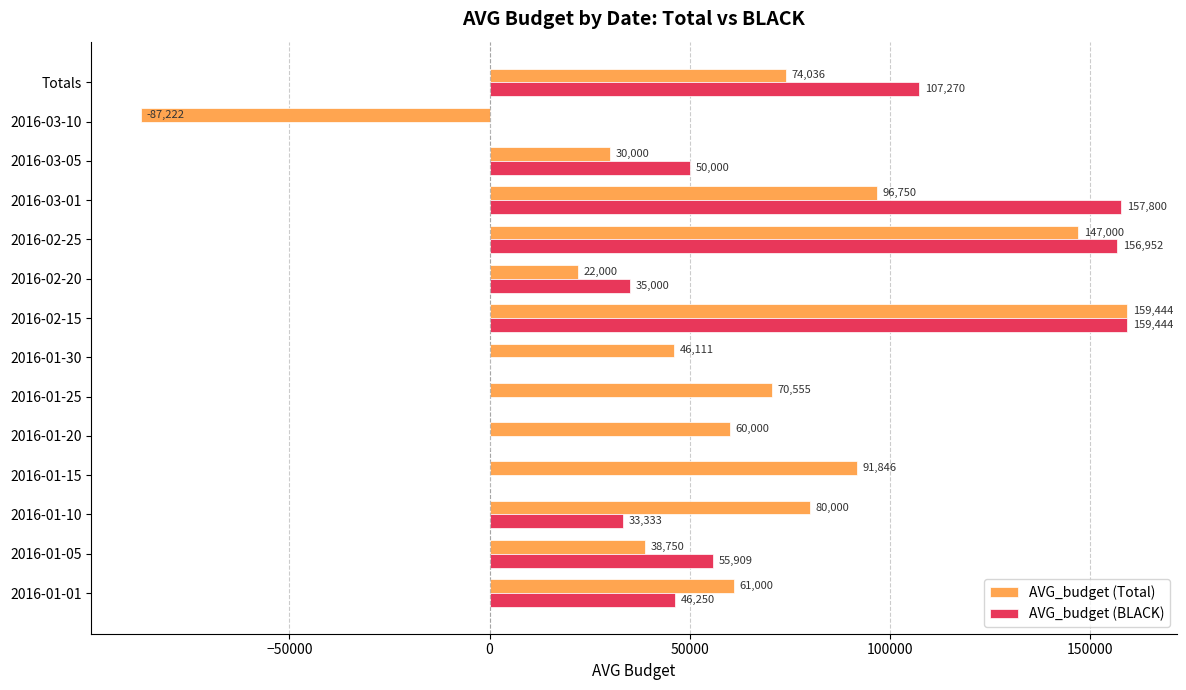

Which series changed the most between 2016-01-10 and 2016-02-25?

AVG_budget (BLACK)